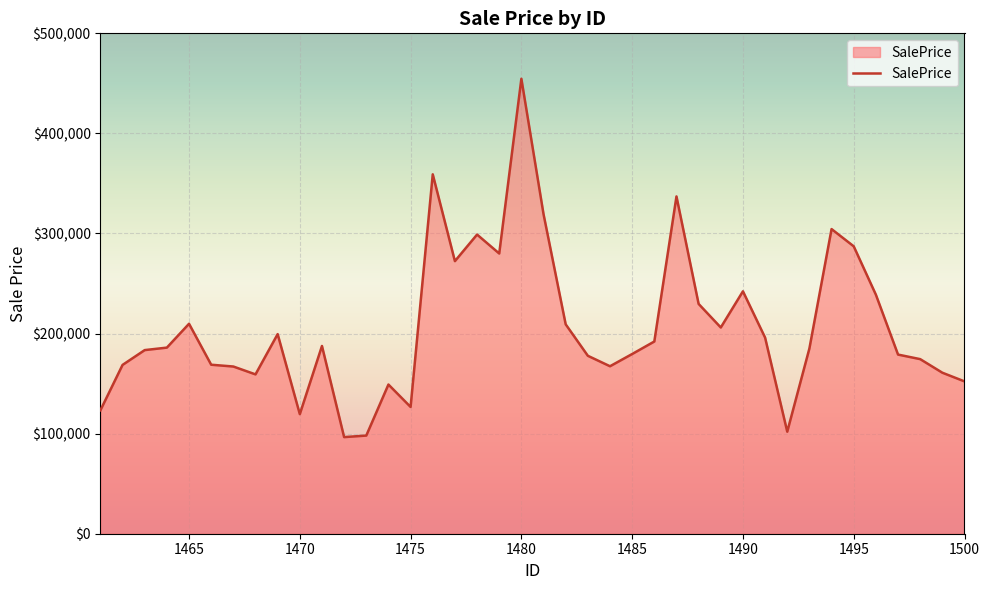

Count the number of categories in the chart.

40